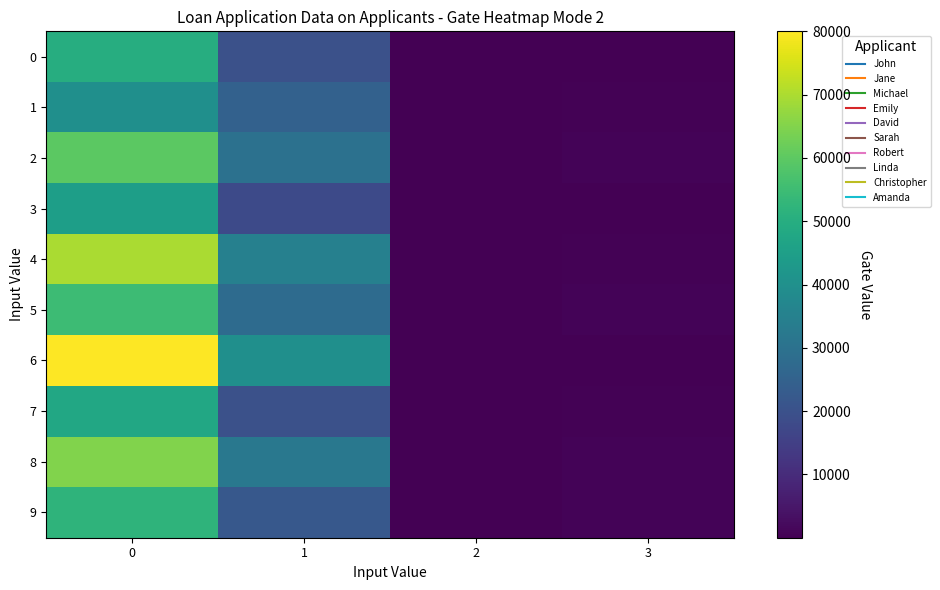

Reading left to right, list all the values displayed in this chart.

0: 0=50000	1=20000	2=30	3=234
1: 0=40000	1=25000	2=25	3=567
2: 0=60000	1=30000	2=35	3=890
3: 0=45000	1=18000	2=28	3=123
4: 0=70000	1=35000	2=40	3=456
5: 0=55000	1=28000	2=32	3=789
6: 0=80000	1=40000	2=45	3=12
7: 0=48000	1=20000	2=27	3=345
8: 0=65000	1=32000	2=33	3=678
9: 0=52000	1=22000	2=29	3=901